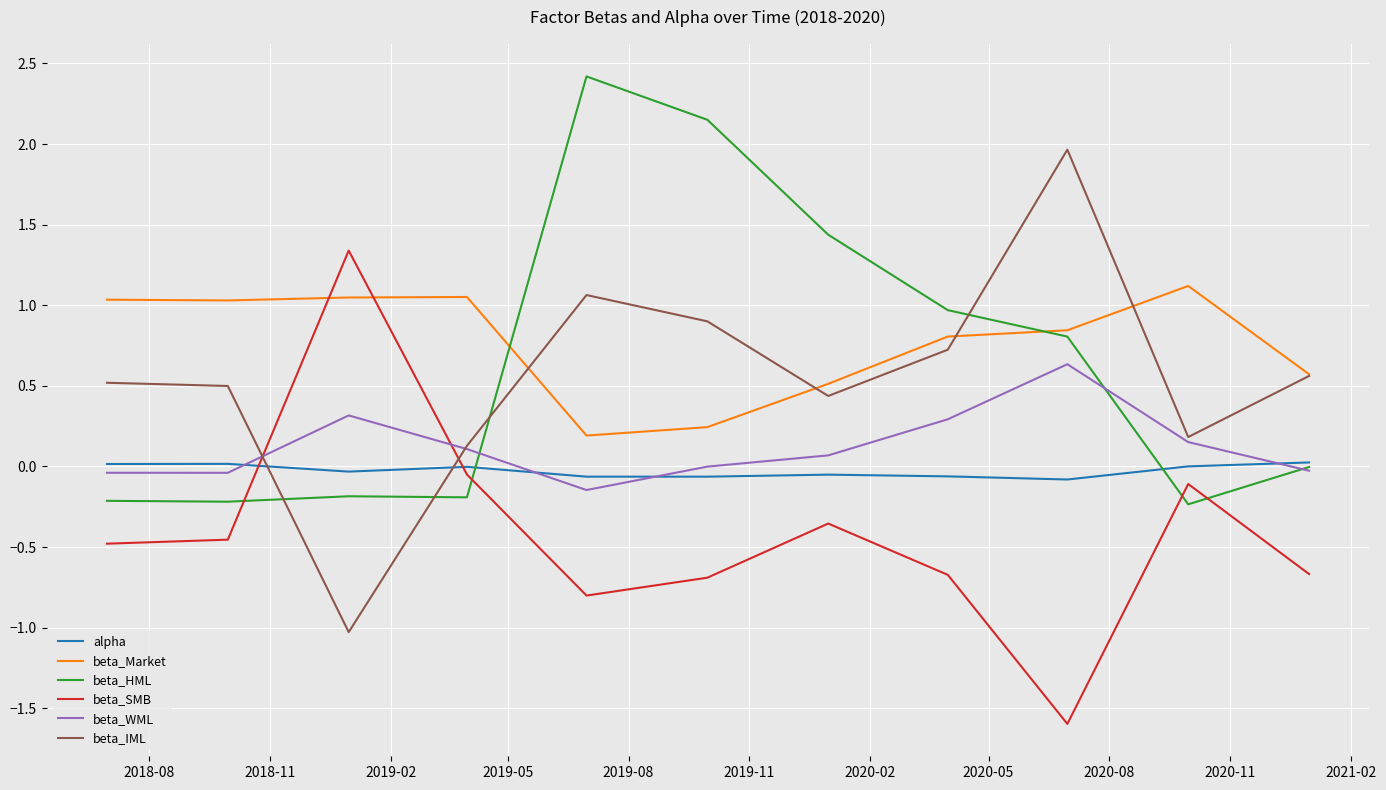

How many interior local valleys does the beta_IML series have?

3